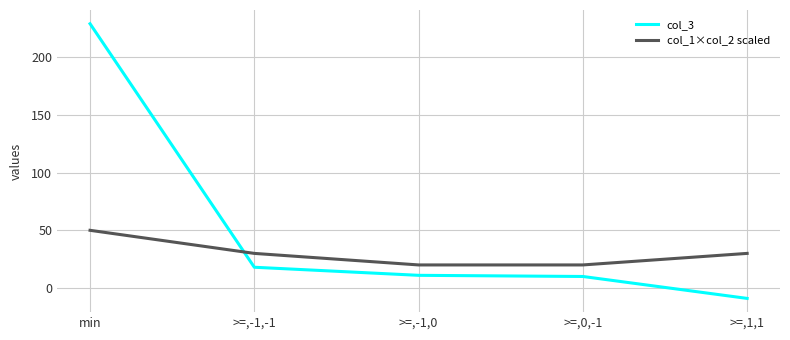

True or false: col_1×col_2 scaled has a value of 82 at min.

False